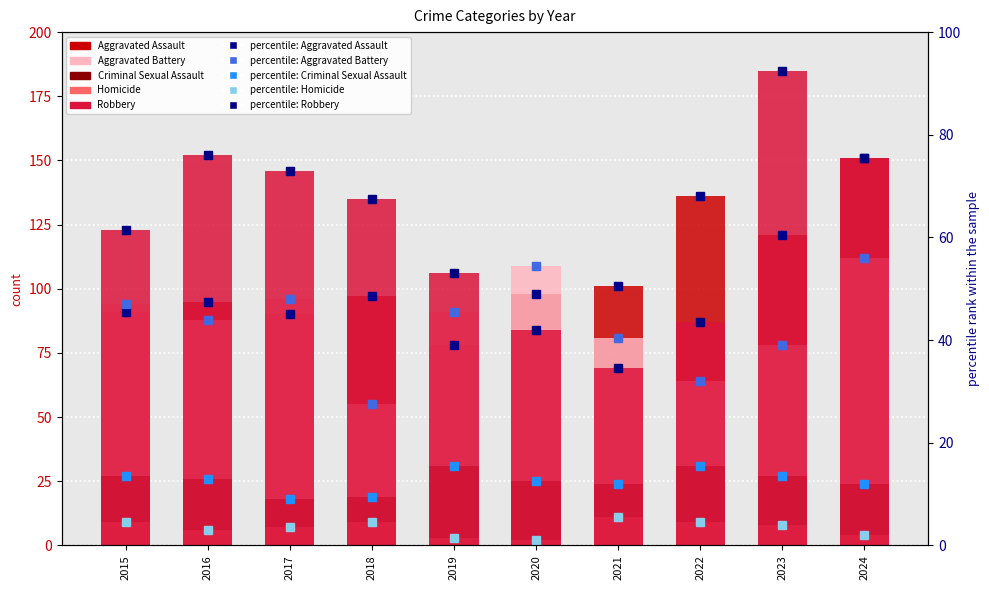

What is the average value of the Homicide series?

7